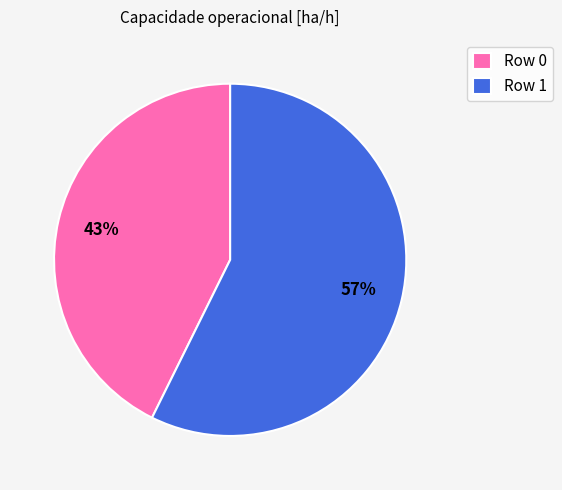

What is the ratio of the value at Row 1 to the value at Row 0?

1.3